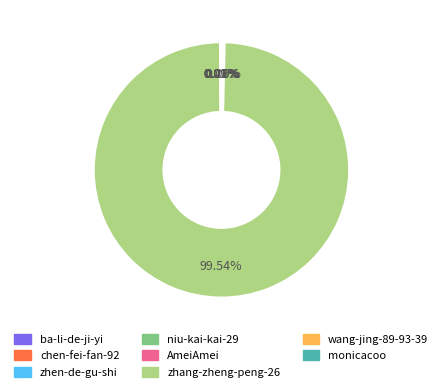

Is there any slice that represents more than half of the pie?

Yes